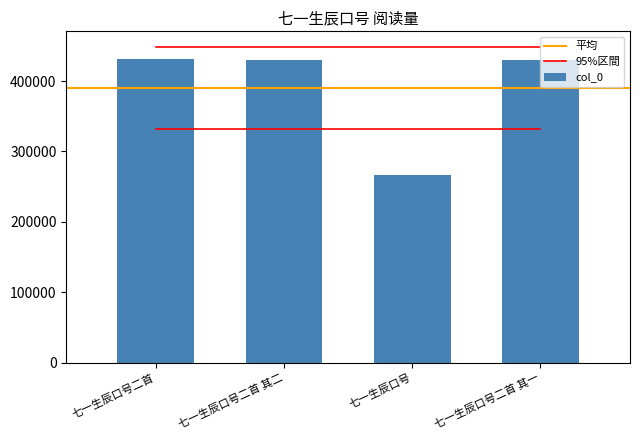

What is the change in value from 七一生辰口号二首 to 七一生辰口号二首 其二?

-1069